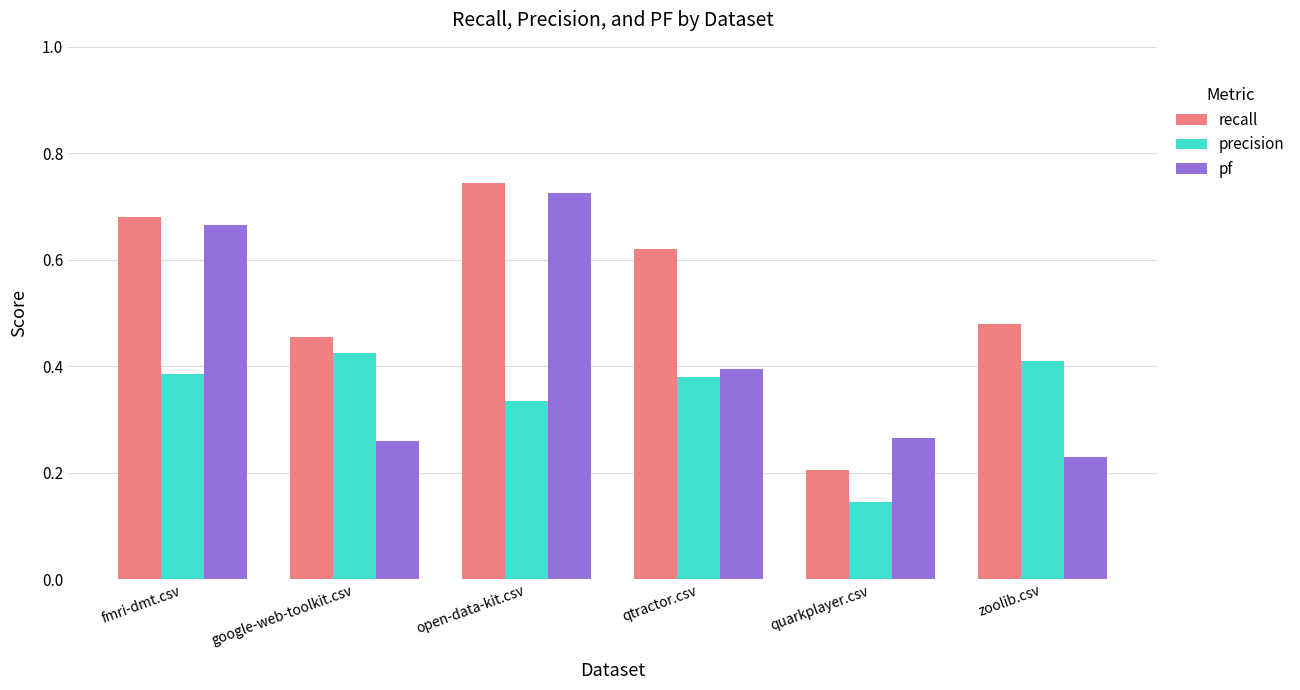

Which label corresponds to the smallest value in the chart?

quarkplayer.csv